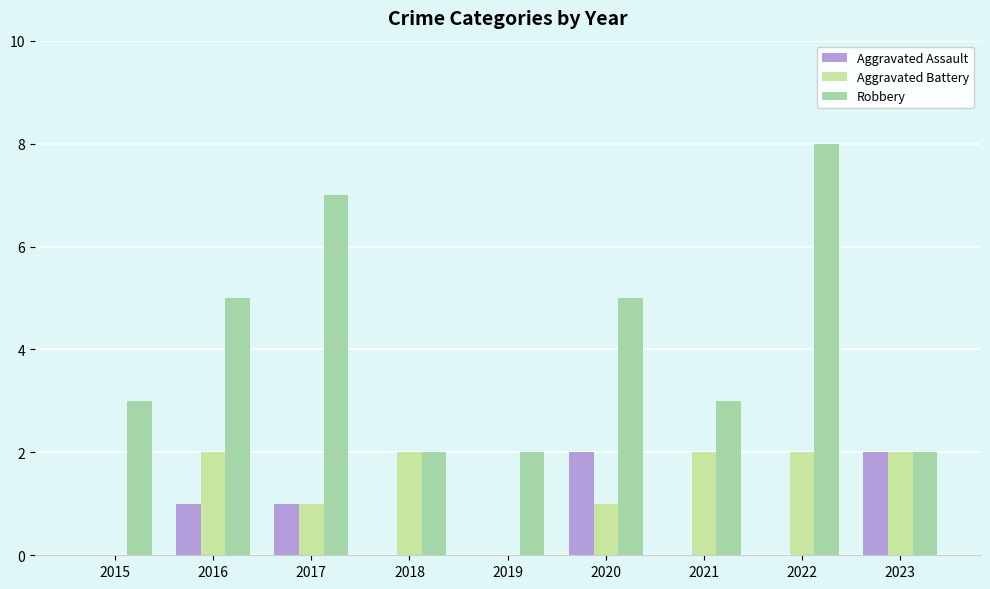

What is the sum of all Robbery values?

37